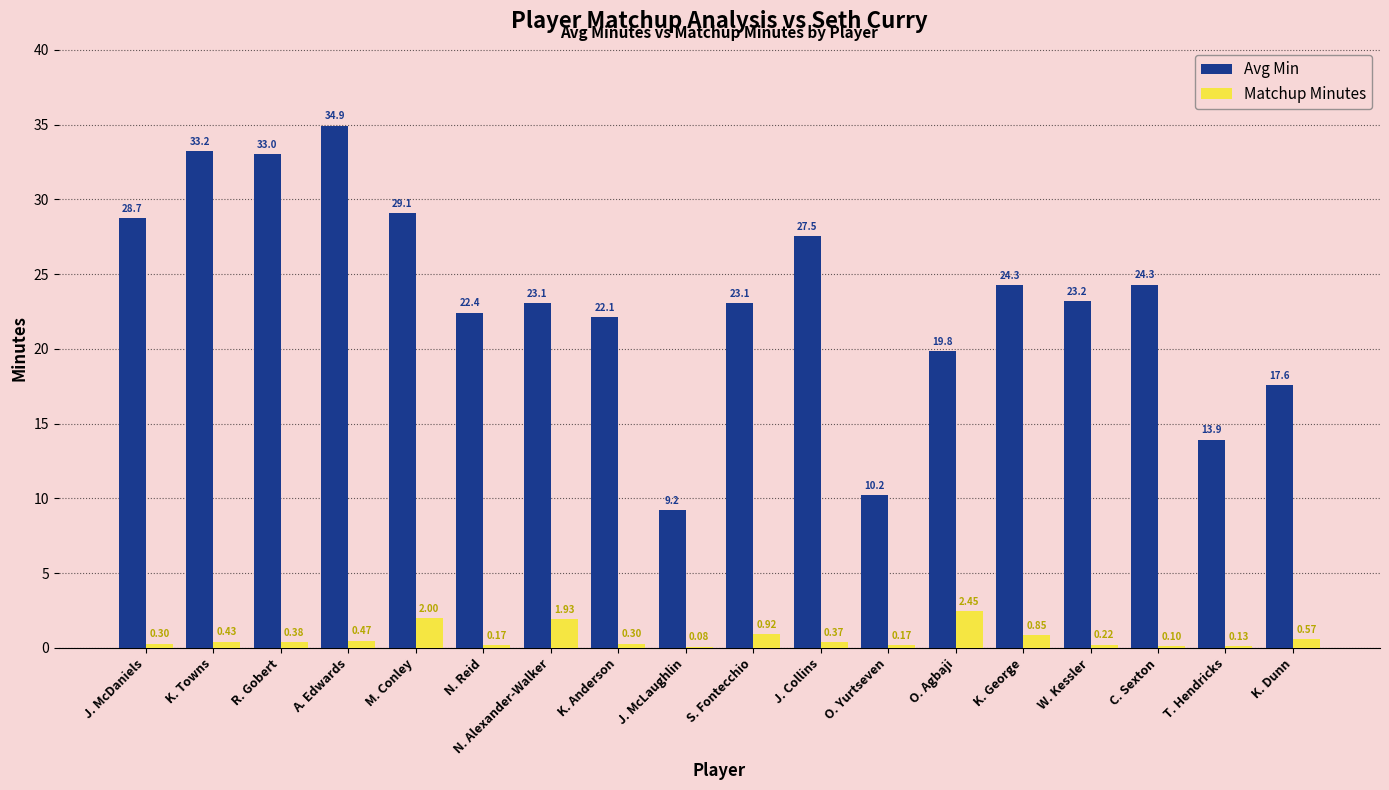

How many groups of bars are there?

18